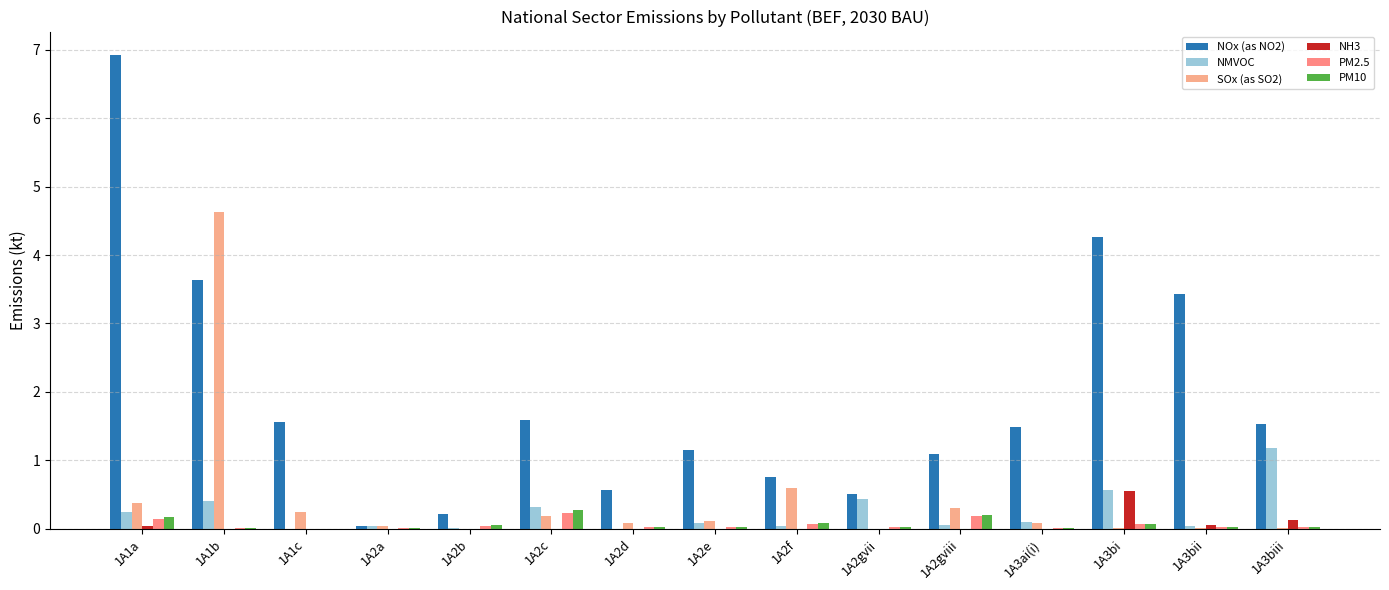

At which label does NOx (as NO2) reach its peak?

1A1a